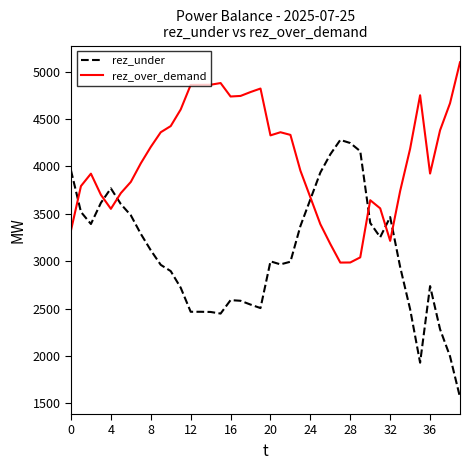

Rank the series by their average value, from highest to lowest.

rez_over_demand, rez_under